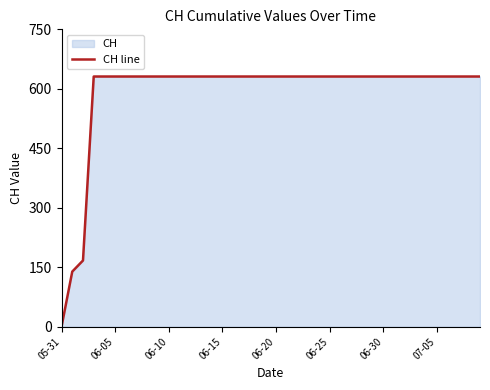

What is the difference between the maximum and minimum values?

631